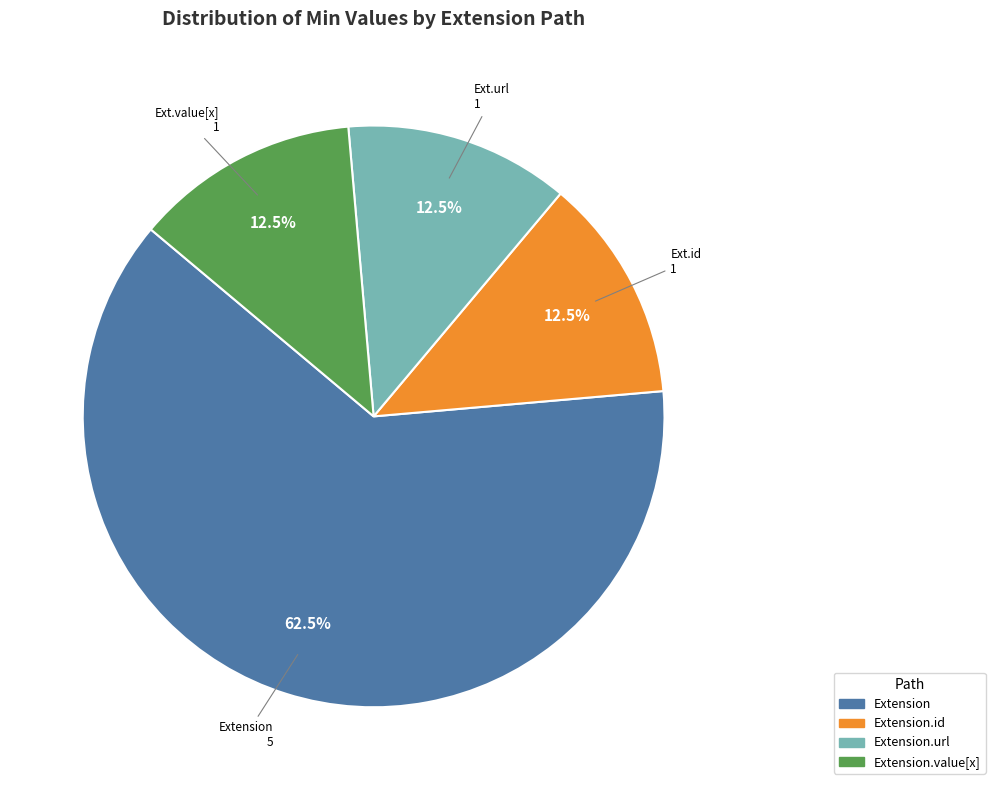

Count the number of slices in the pie.

4